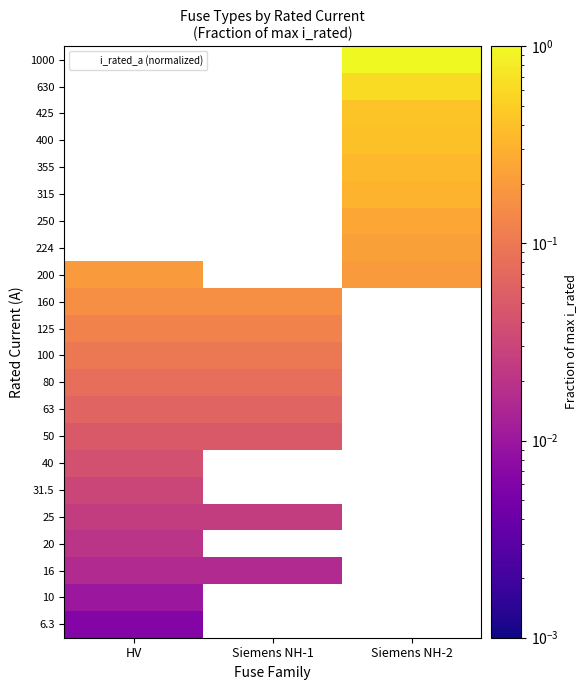

At how many categories does at least one series exceed 0?

3